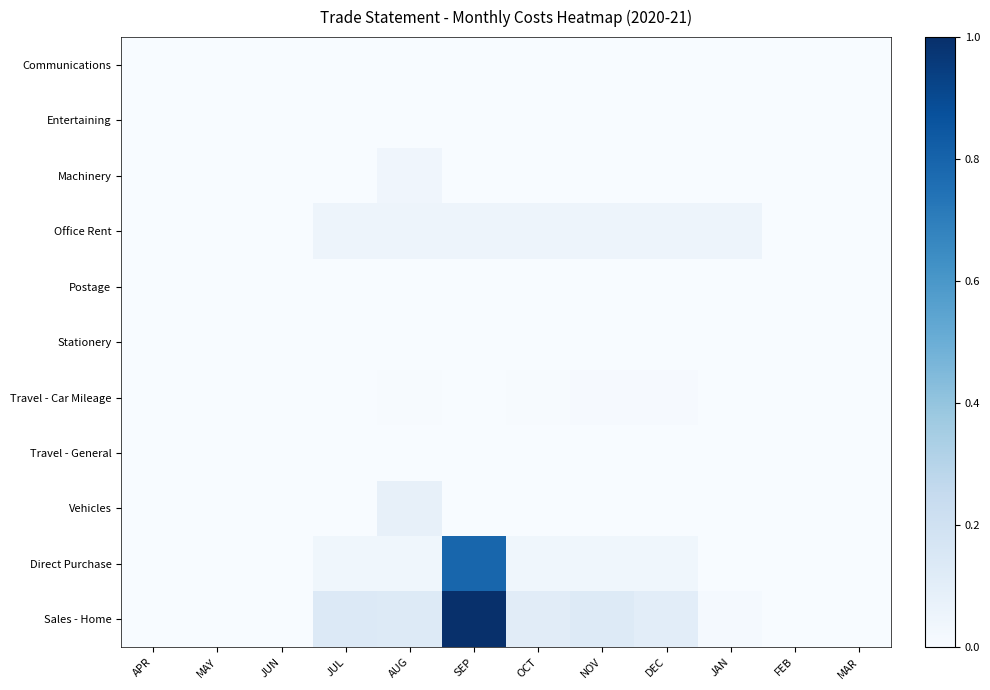

Reading left to right, what are all the values shown in this chart?

Communications: APR=0.0	MAY=0.0	JUN=0.0	JUL=0.0	AUG=0.0	SEP=0.0	OCT=0.0	NOV=0.0	DEC=0.0	JAN=0.0	FEB=0.0	MAR=0.0
Entertaining: APR=0.0	MAY=0.0	JUN=0.0	JUL=0.0	AUG=0.0	SEP=0.0	OCT=0.0	NOV=0.0	DEC=0.0	JAN=0.0	FEB=0.0	MAR=0.0
Machinery: APR=0.0	MAY=0.0	JUN=0.0	JUL=0.0	AUG=0.0	SEP=0.0	OCT=0.0	NOV=0.0	DEC=0.0	JAN=0.0	FEB=0.0	MAR=0.0
Office Rent: APR=0.0	MAY=0.0	JUN=0.0	JUL=0.0	AUG=0.0	SEP=0.0	OCT=0.0	NOV=0.0	DEC=0.0	JAN=0.0	FEB=0.0	MAR=0.0
Postage: APR=0.0	MAY=0.0	JUN=0.0	JUL=0.0	AUG=0.0	SEP=0.0	OCT=0.0	NOV=0.0	DEC=0.0	JAN=0.0	FEB=0.0	MAR=0.0
Stationery: APR=0.0	MAY=0.0	JUN=0.0	JUL=0.0	AUG=0.0	SEP=0.0	OCT=0.0	NOV=0.0	DEC=0.0	JAN=0.0	FEB=0.0	MAR=0.0
Travel - Car Mileage: APR=0.0	MAY=0.0	JUN=0.0	JUL=0.0	AUG=0.0	SEP=0.0	OCT=0.0	NOV=0.0	DEC=0.0	JAN=0.0	FEB=0.0	MAR=0.0
Travel - General: APR=0.0	MAY=0.0	JUN=0.0	JUL=0.0	AUG=0.0	SEP=0.0	OCT=0.0	NOV=0.0	DEC=0.0	JAN=0.0	FEB=0.0	MAR=0.0
Vehicles: APR=0.0	MAY=0.0	JUN=0.0	JUL=0.0	AUG=0.1	SEP=0.0	OCT=0.0	NOV=0.0	DEC=0.0	JAN=0.0	FEB=0.0	MAR=0.0
Direct Purchase: APR=0.0	MAY=0.0	JUN=0.0	JUL=0.0	AUG=0.0	SEP=0.8	OCT=0.0	NOV=0.0	DEC=0.0	JAN=0.0	FEB=0.0	MAR=0.0
Sales - Home: APR=0.0	MAY=0.0	JUN=0.0	JUL=0.1	AUG=0.1	SEP=1.0	OCT=0.1	NOV=0.1	DEC=0.1	JAN=0.0	FEB=0.0	MAR=0.0